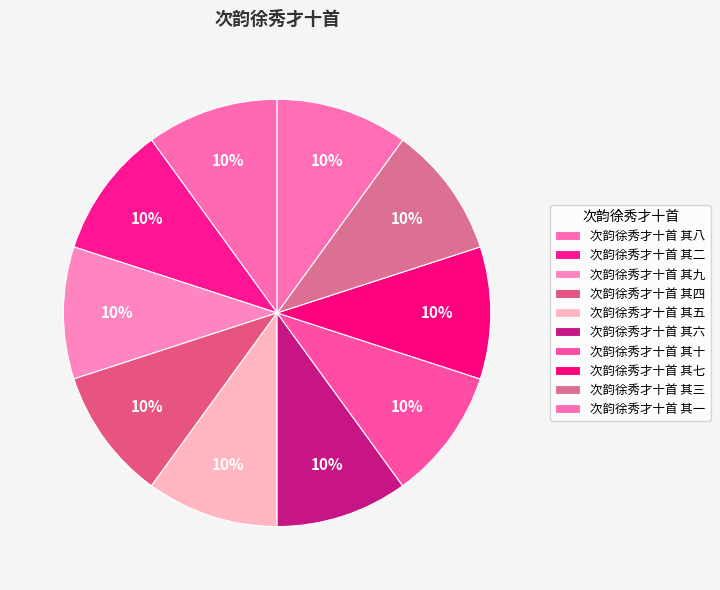

To the nearest percent, what percentage of the pie is 次韵徐秀才十首 其七?

10%